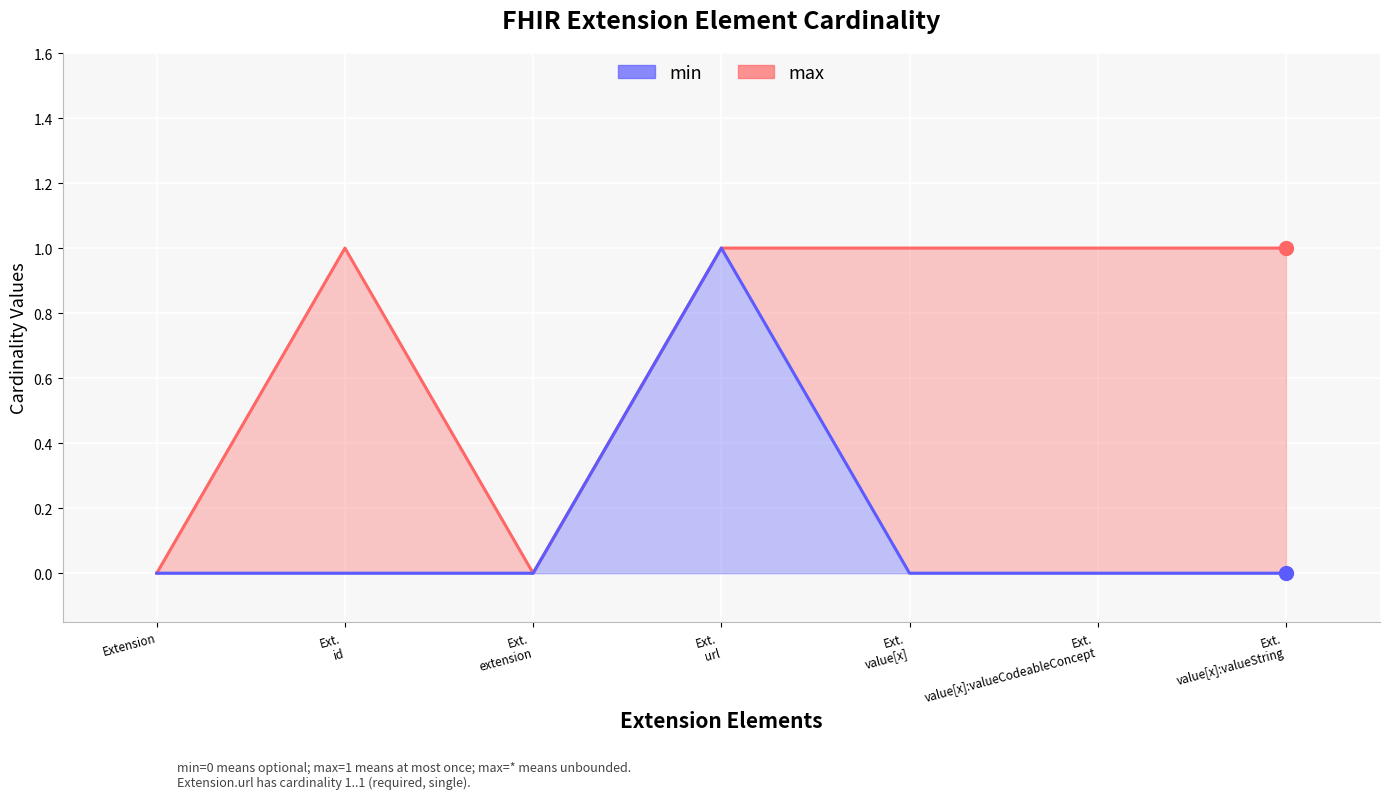

Which series has the largest total across all categories?

max (line)